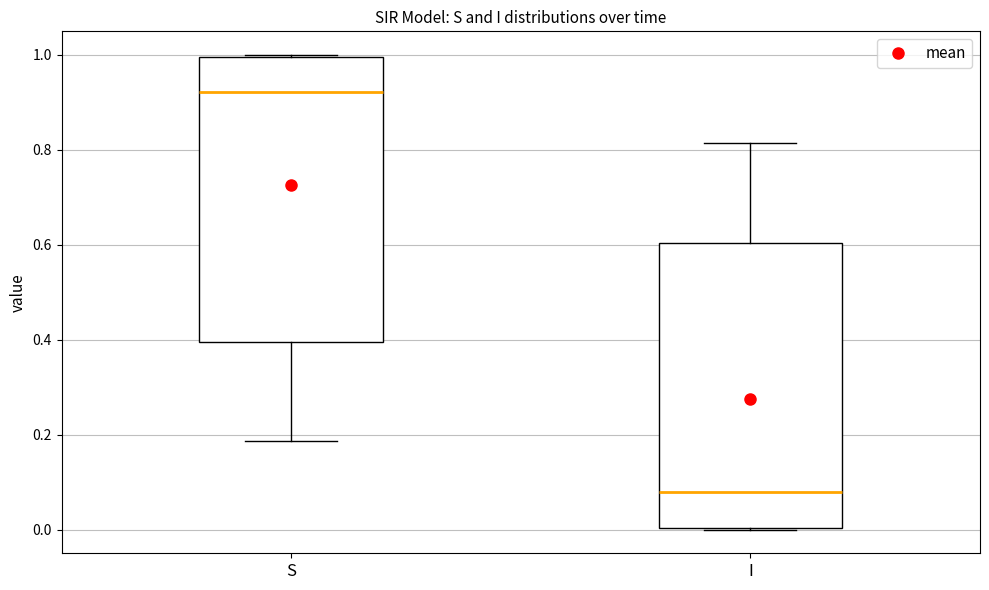

Reading left to right, transcribe this box plot: for each box, give where its median line is, the range the box spans, and where its two whiskers end, as read against the y-axis. The values are not printed on the chart, so give them approximately, as read against the axis.

S: median 0.92, box 0.40 to 1.00, whiskers 0.18 to 1.00
I: median 0.08, box 0.00 to 0.60, whiskers 0.00 to 0.82